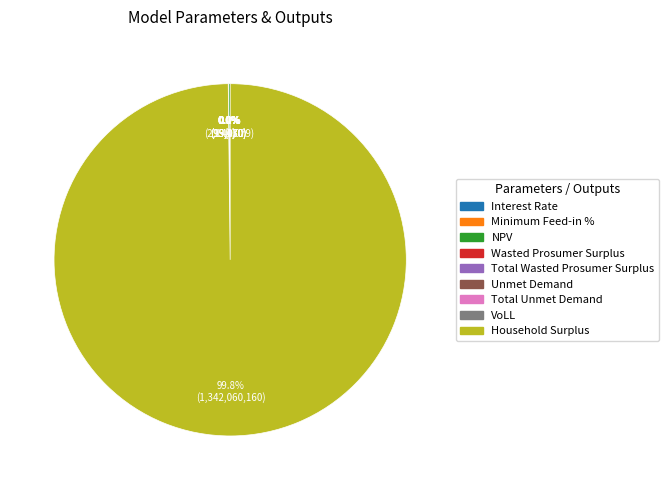

Which category accounts for the majority?

Household Surplus